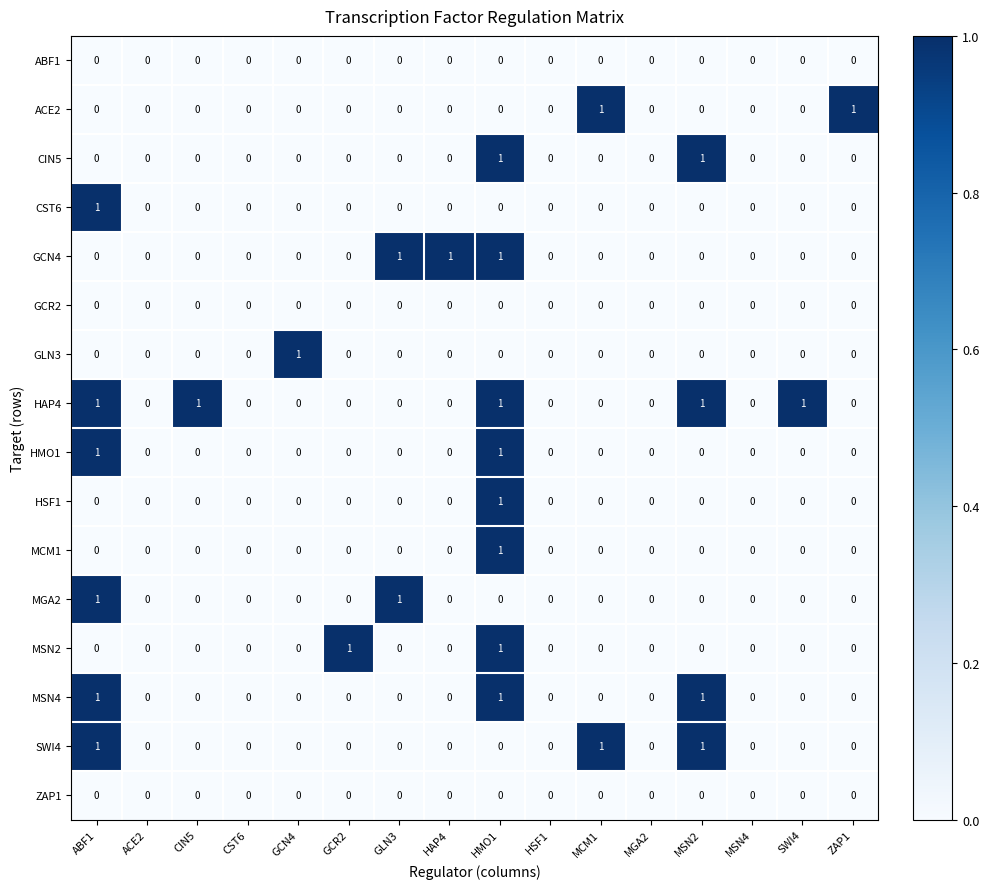

How many MGA2 values are between 0 and 1?

16